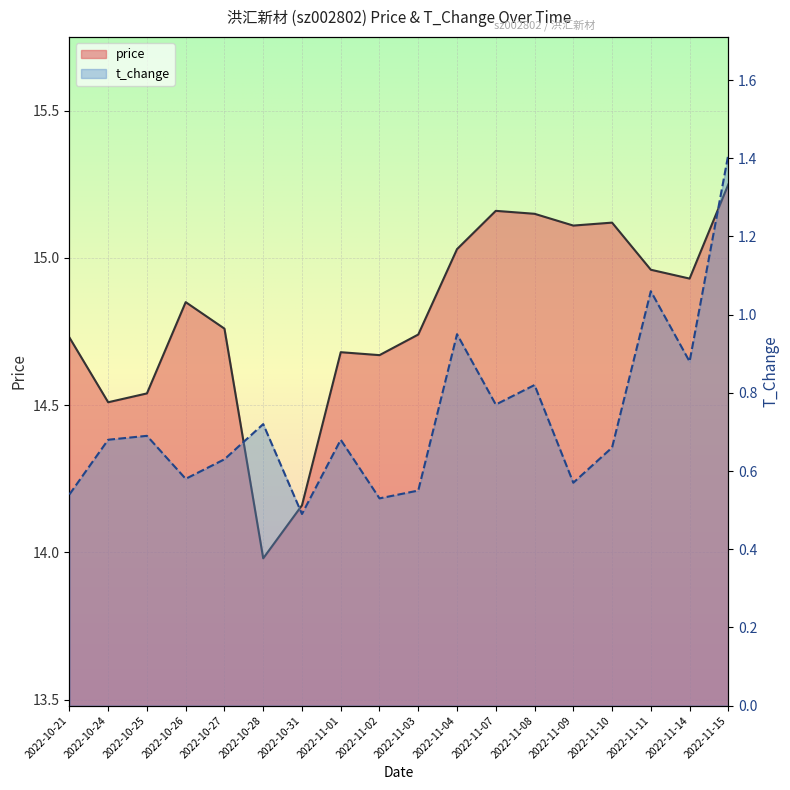

Where is the first local maximum for price?

2022-10-26